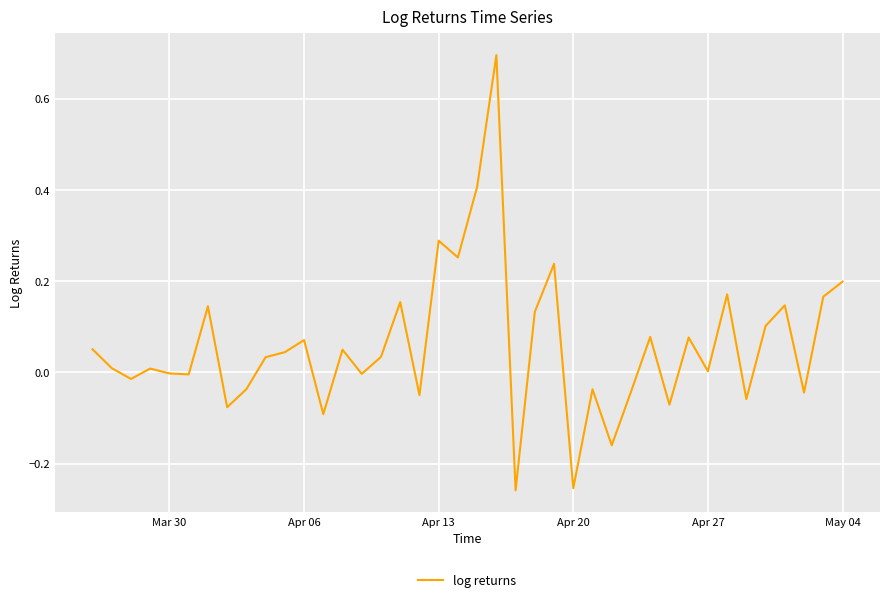

What is the difference between the maximum and minimum values?

1.0